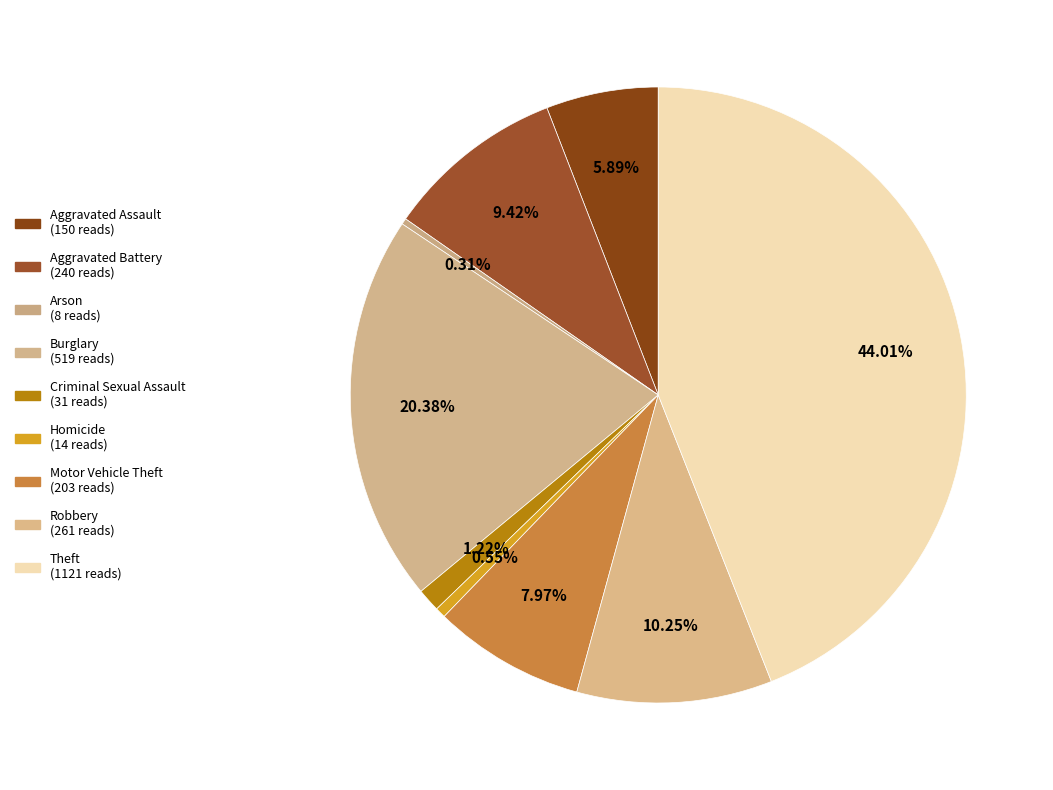

Is it true that Aggravated Battery is 1% of the pie?

False